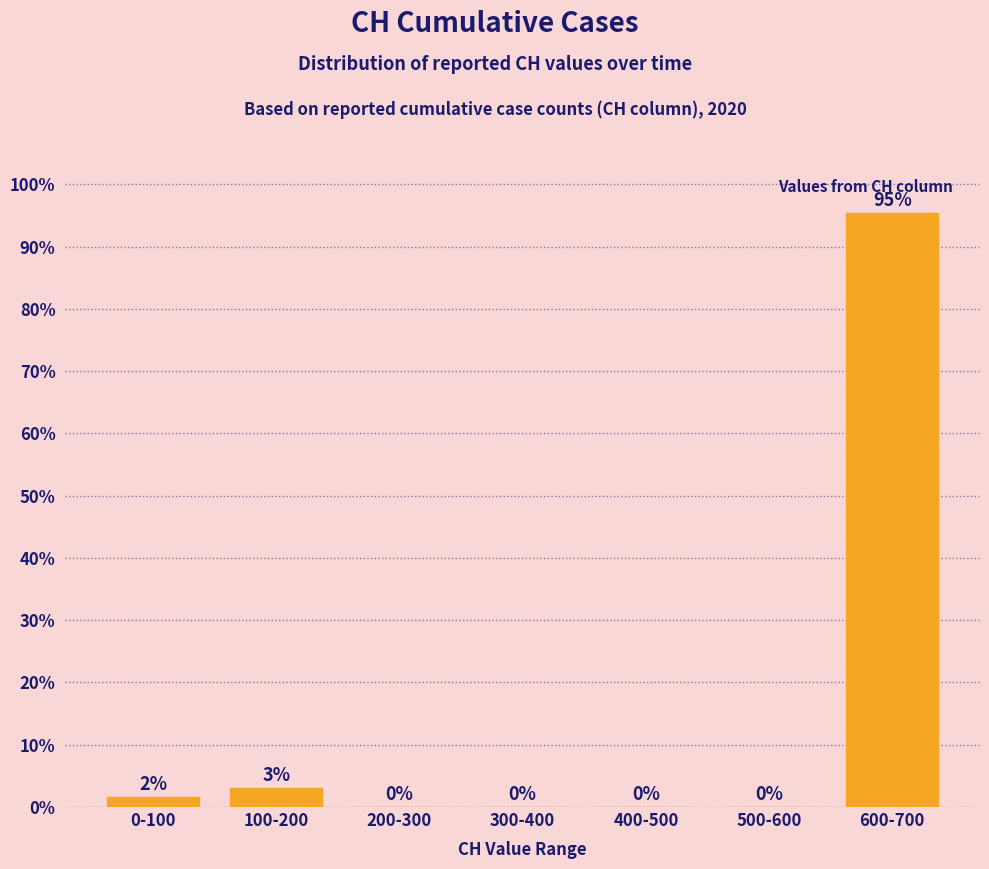

Is it true that the value at 600-700 is 95.4?

True